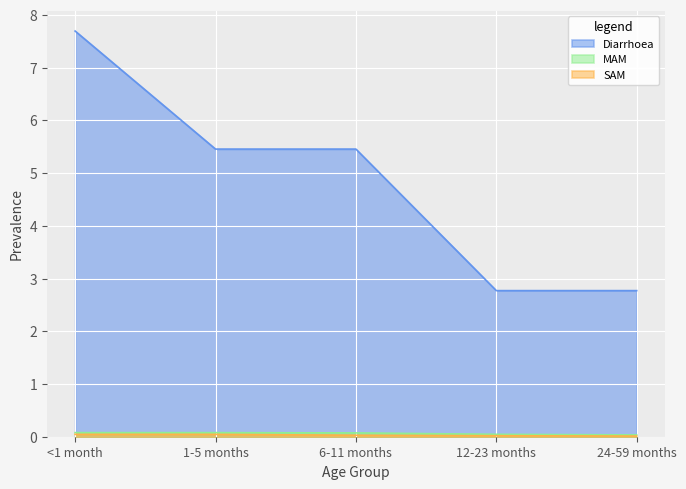

Reading right to left, list all the values displayed in this chart.

Diarrhoea: 2.8	2.8	5.5	5.5	7.7
MAM: 0.0	0.0	0.1	0.1	0.1
SAM: 0.0	0.0	0.0	0.0	0.0